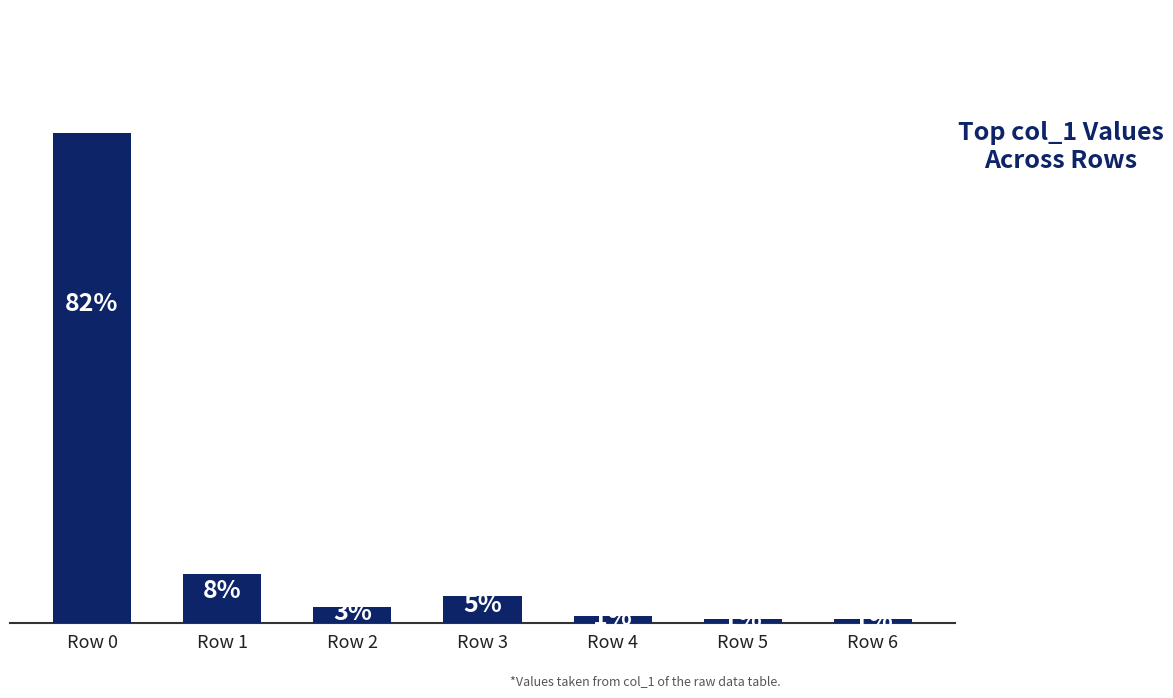

Between Row 0 and Row 3, which is larger?

Row 0